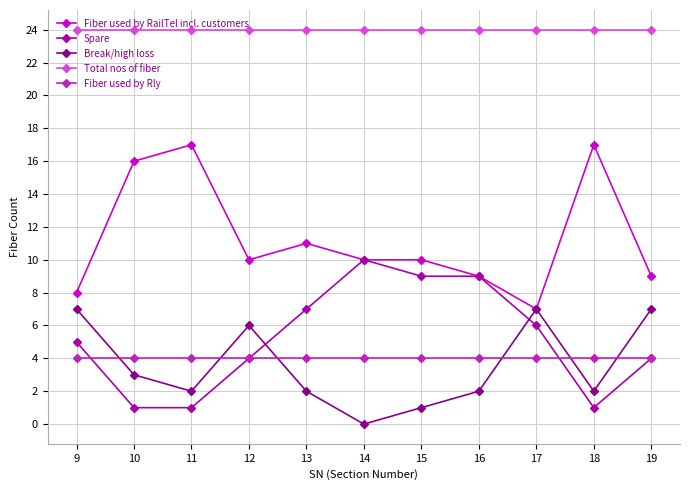

True or false: Fiber used by RailTel incl. customers has a value of 9 at 16.

True